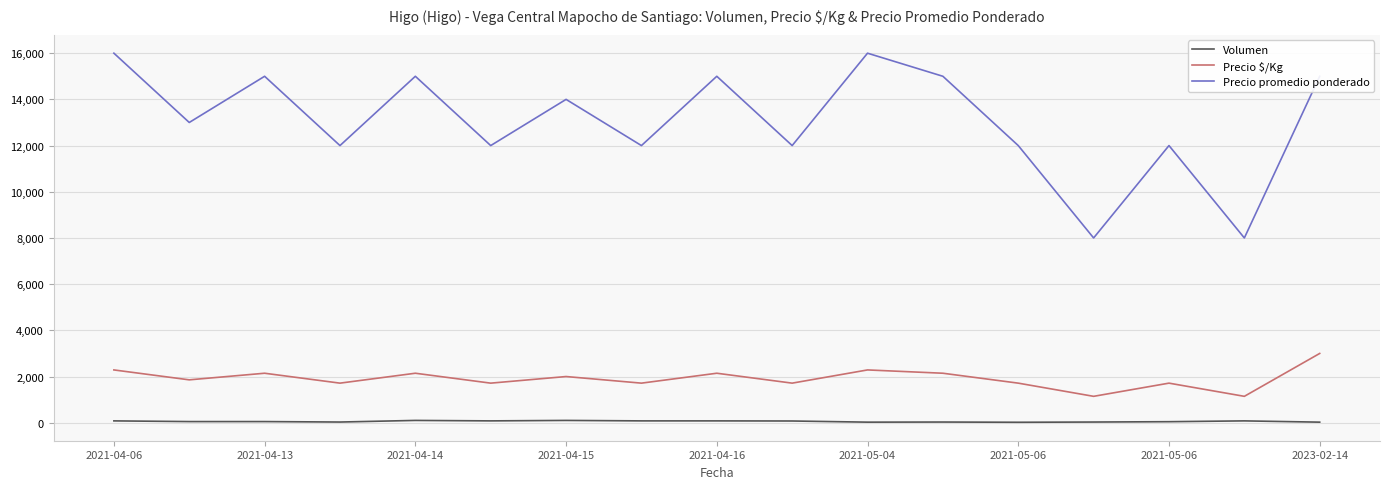

True or false: Precio $/Kg and Precio promedio ponderado cross at least once.

False